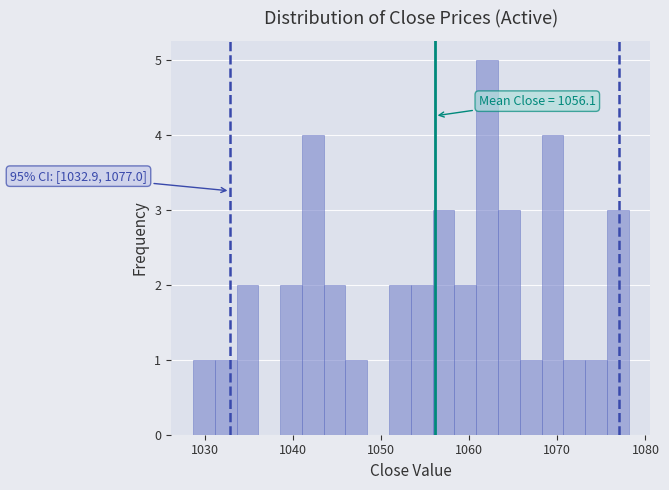

Read against the x-axis, roughly where is the centre of the tallest bar?

1062